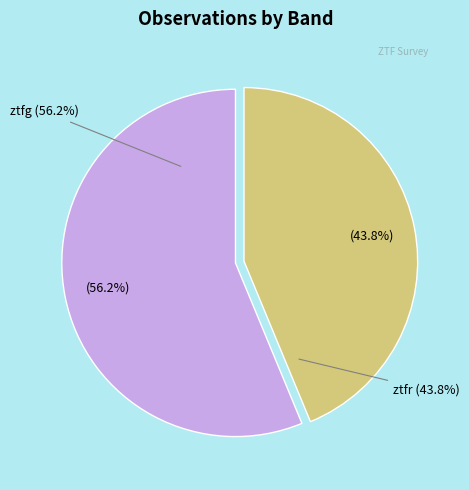

To the nearest percent, what percentage of the pie is ztfg?

56%